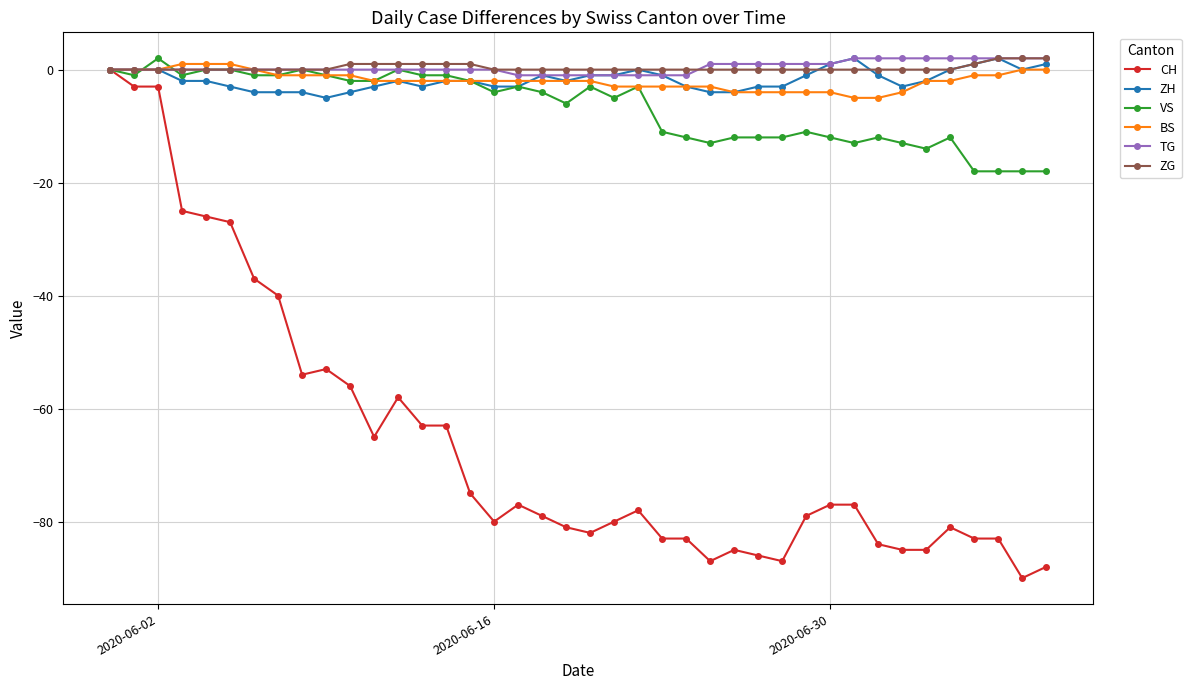

Which series has the largest range (max minus min)?

CH